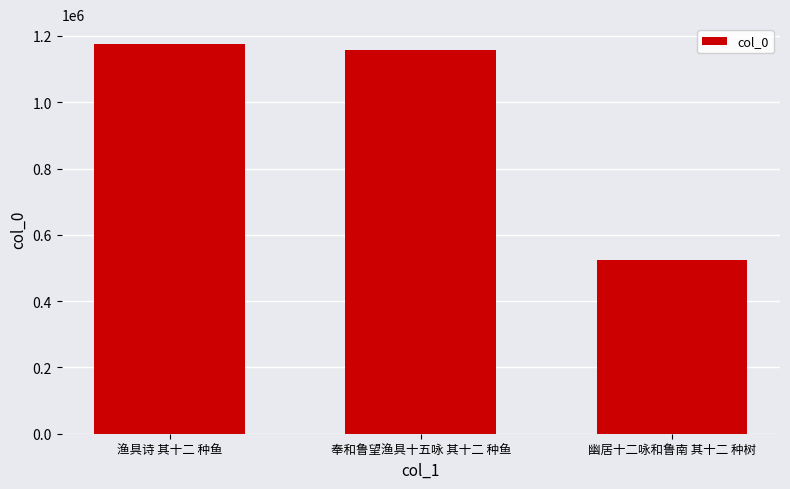

Does the chart contain stacked bars?

No